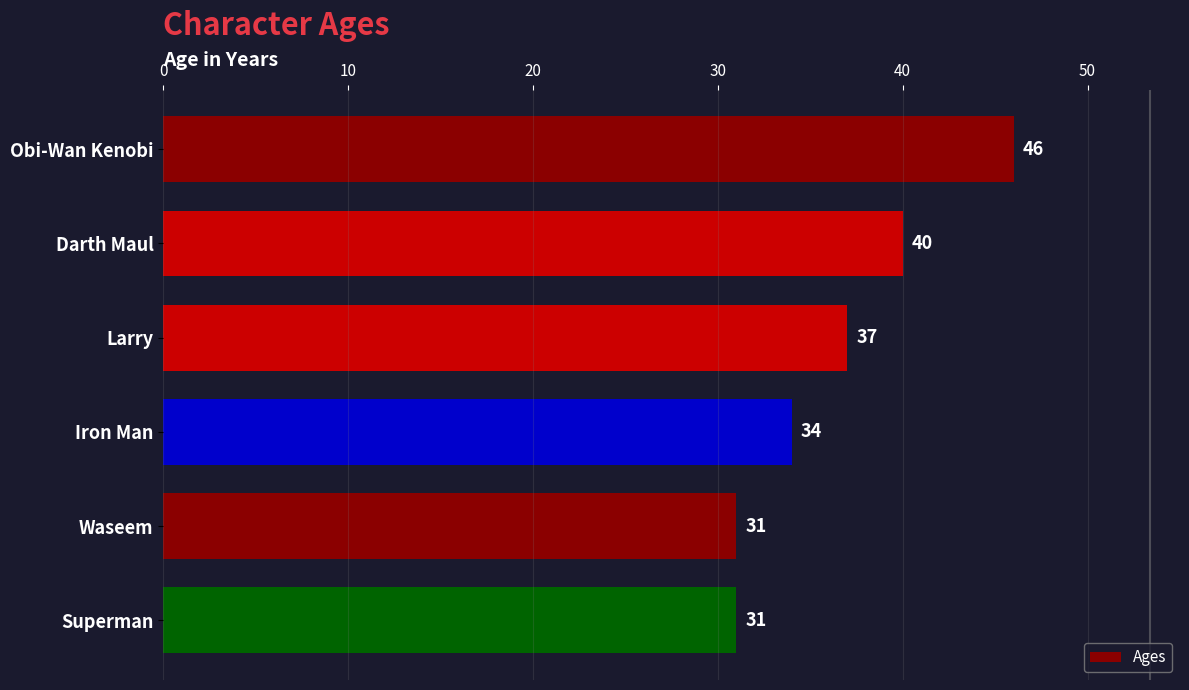

What is the maximum value shown in the chart?

46